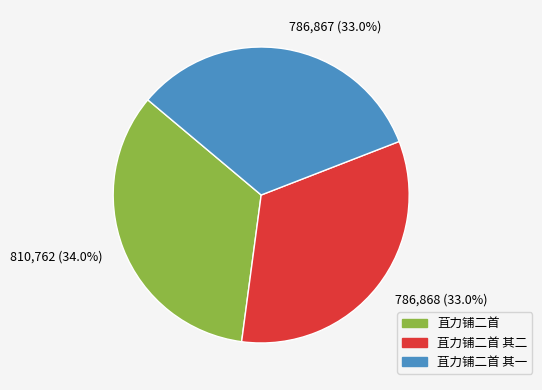

What is the largest slice in the pie chart?

810,762 (34.0%)